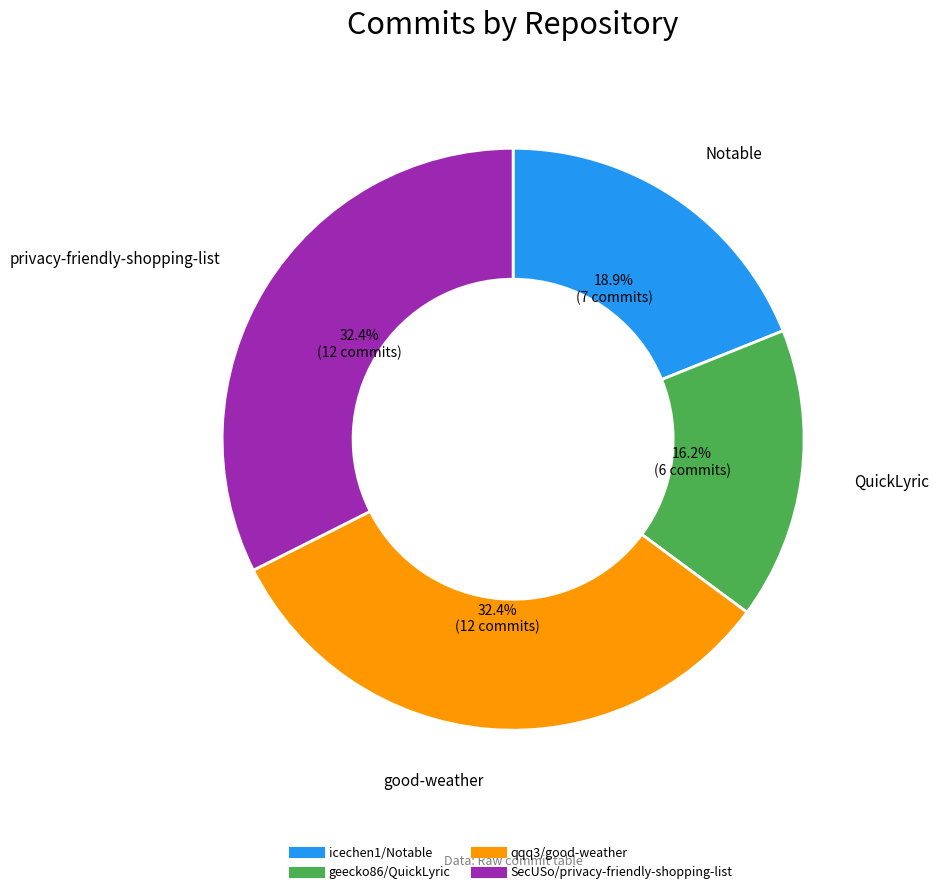

Between geecko86/QuickLyric and icechen1/Notable, which is larger?

icechen1/Notable